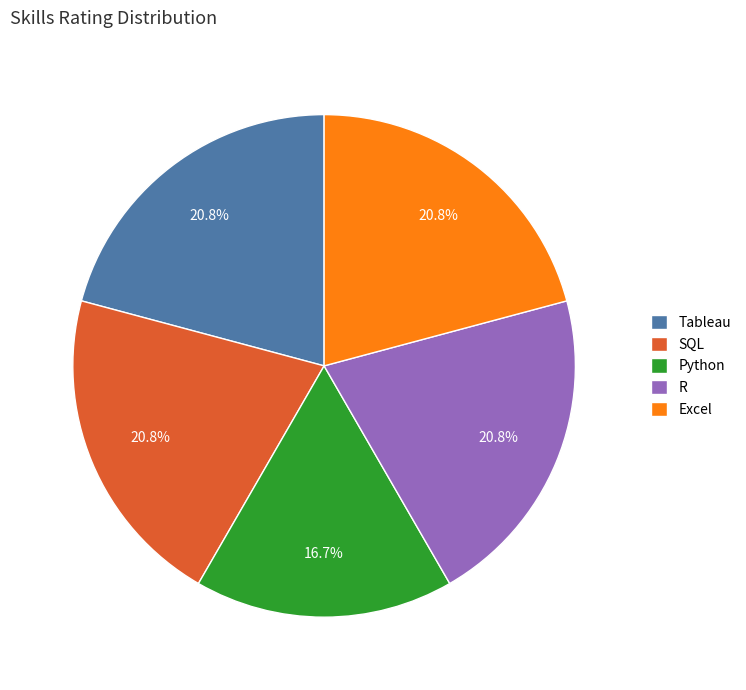

To the nearest percent, what portion does Excel represent?

21%